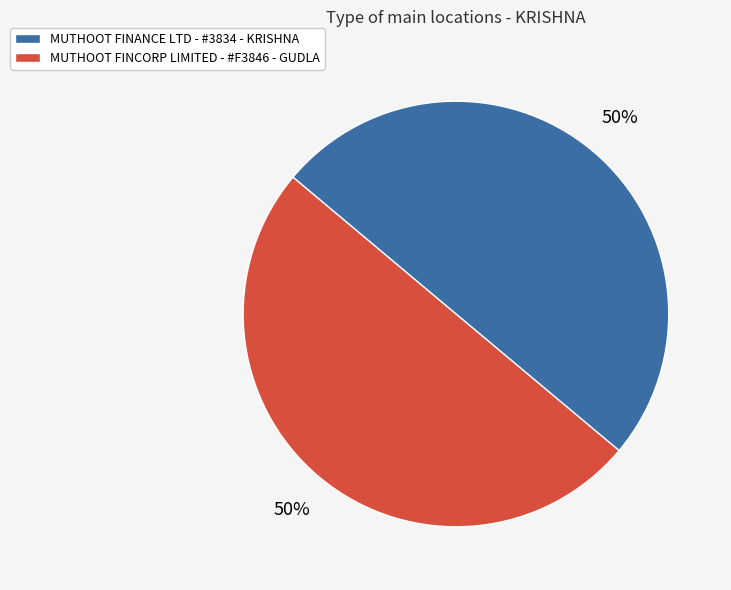

Is it true that MUTHOOT FINCORP LIMITED - #F3846 - GUDLA is 45% of the pie?

False